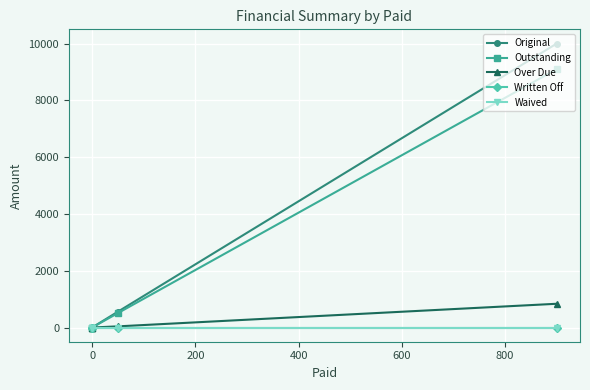

True or false: Over Due and Written Off intersect in this chart.

False